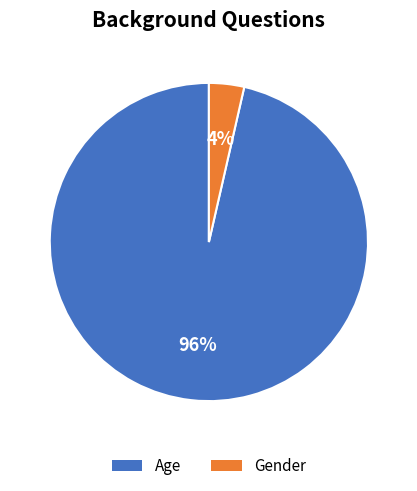

To the nearest percent, what percentage of the pie is Gender?

4%